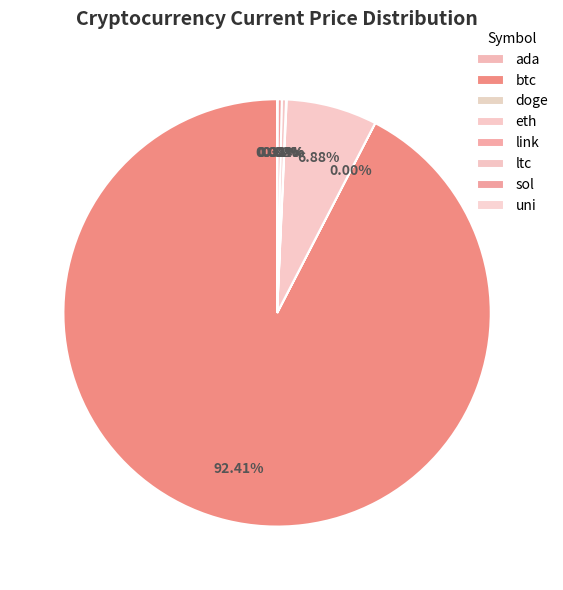

Rank the categories by value from highest to lowest.

btc, eth, ltc, sol, link, uni, ada, doge